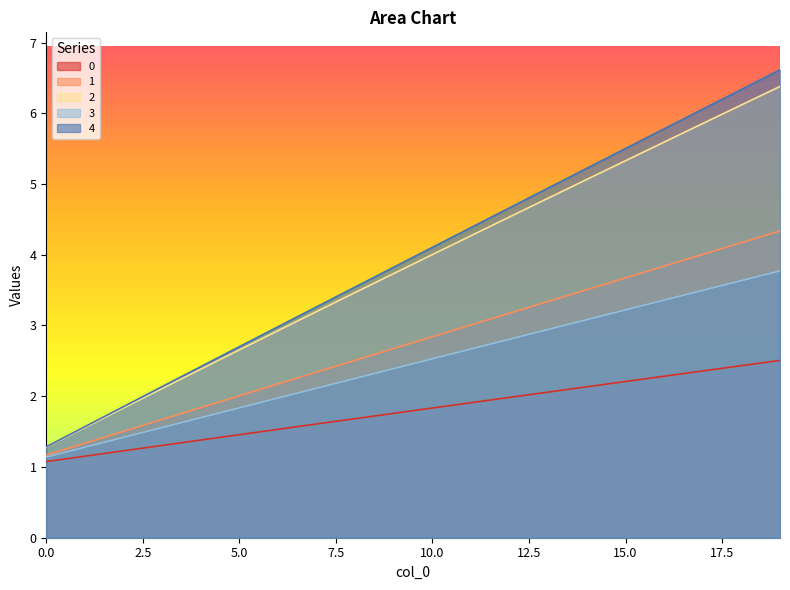

What are all the series names shown in the legend?

0, 1, 2, 3, 4